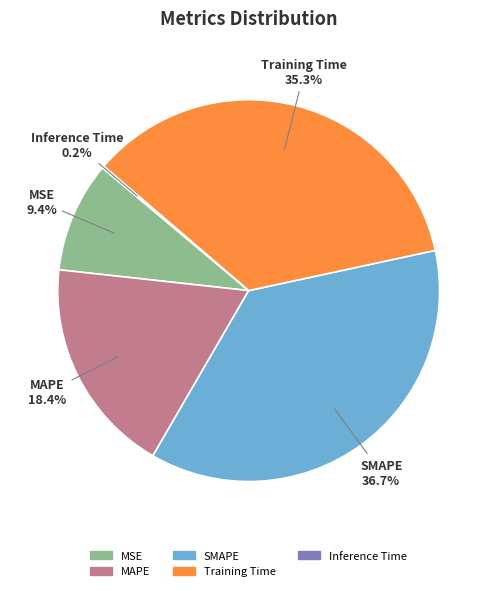

To the nearest percent, what percentage of the pie is MSE?

9%